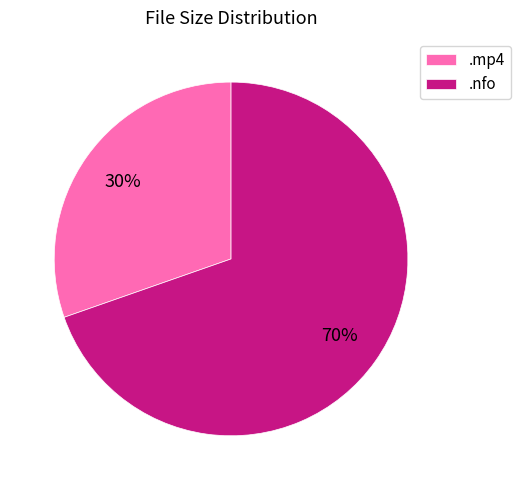

To the nearest percent, what is the average slice percentage?

50%